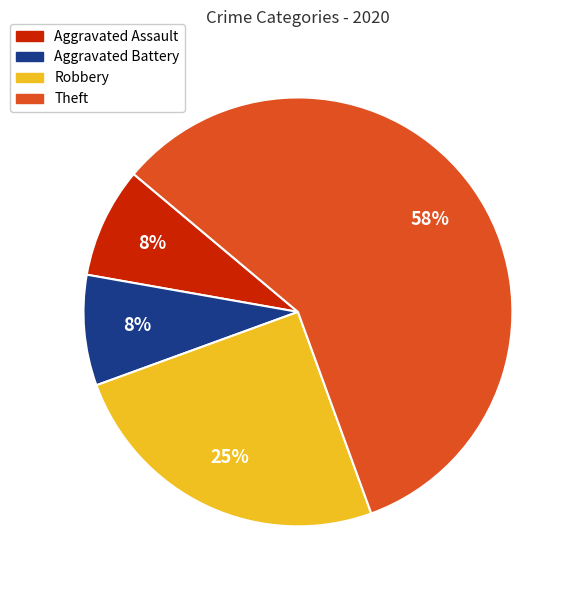

What is the largest slice in the pie chart?

Theft